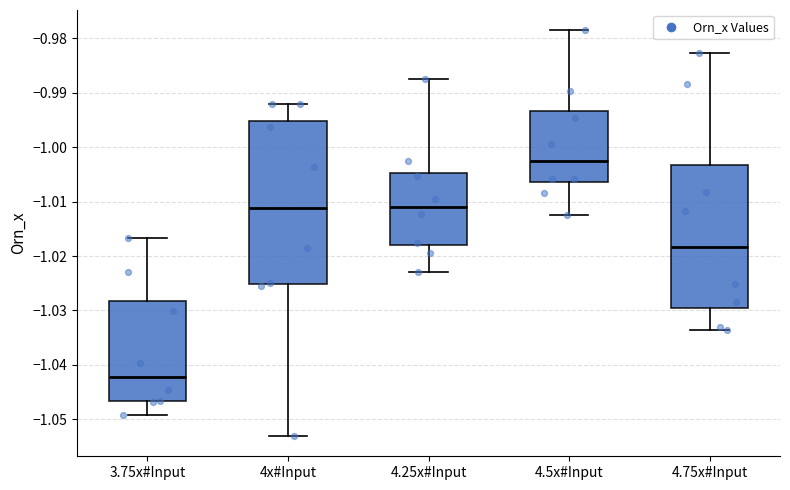

Where is the lower edge of the box for 4.25x#Input on the y-axis? The values are not printed on the chart, so give them approximately, as read against the axis.

-1.018